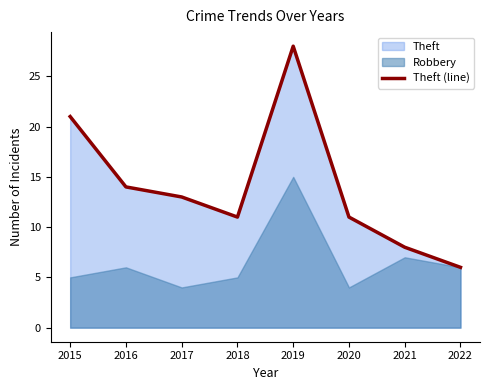

What is the difference between the maximum and minimum values?

22